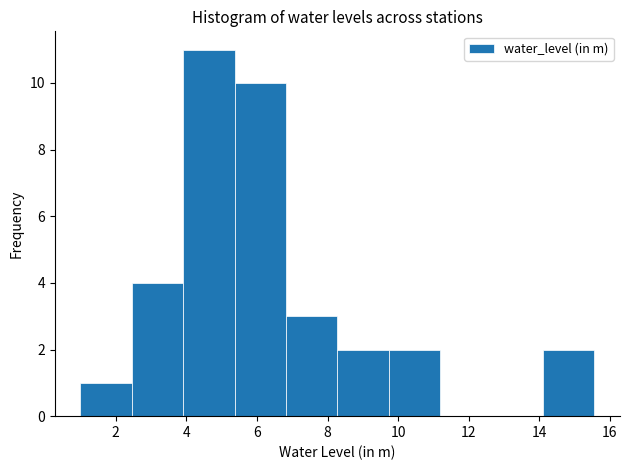

What is the height of the bar covering 9.8 to 11.2 on the x-axis? Neither the bar edges nor the heights are printed on the chart, so give them approximately, as read against the axes.

2